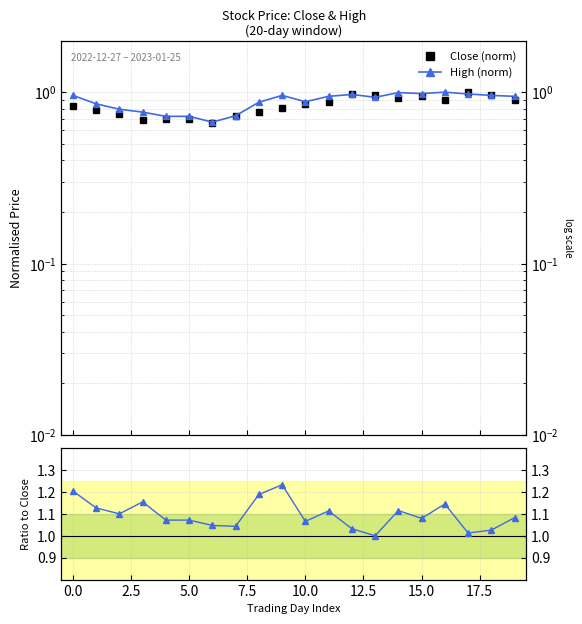

Does the chart display data point markers on the line(s)?

Yes